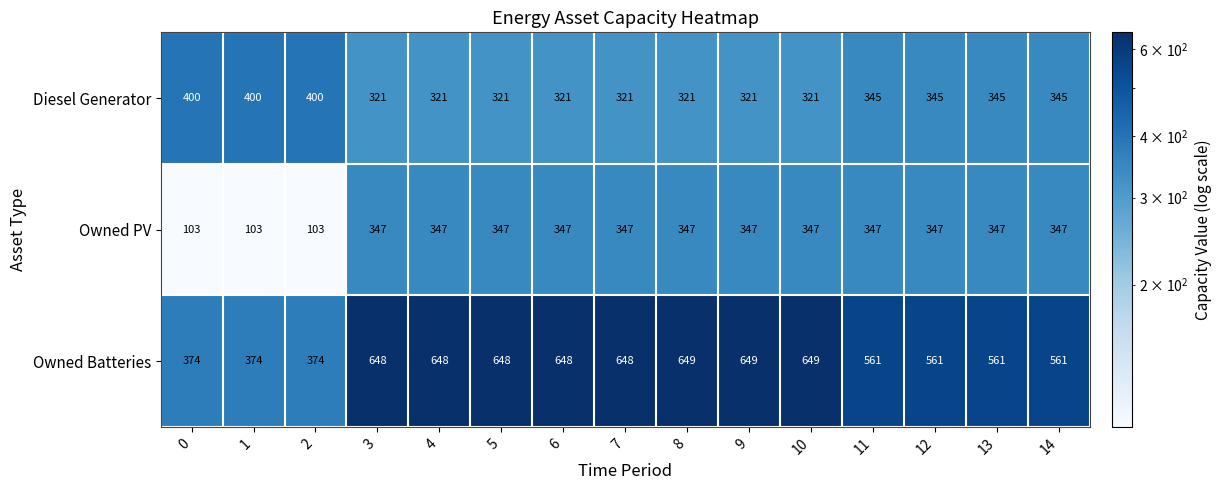

Rank the series by their maximum value, from lowest to highest.

Owned PV, Diesel Generator, Owned Batteries